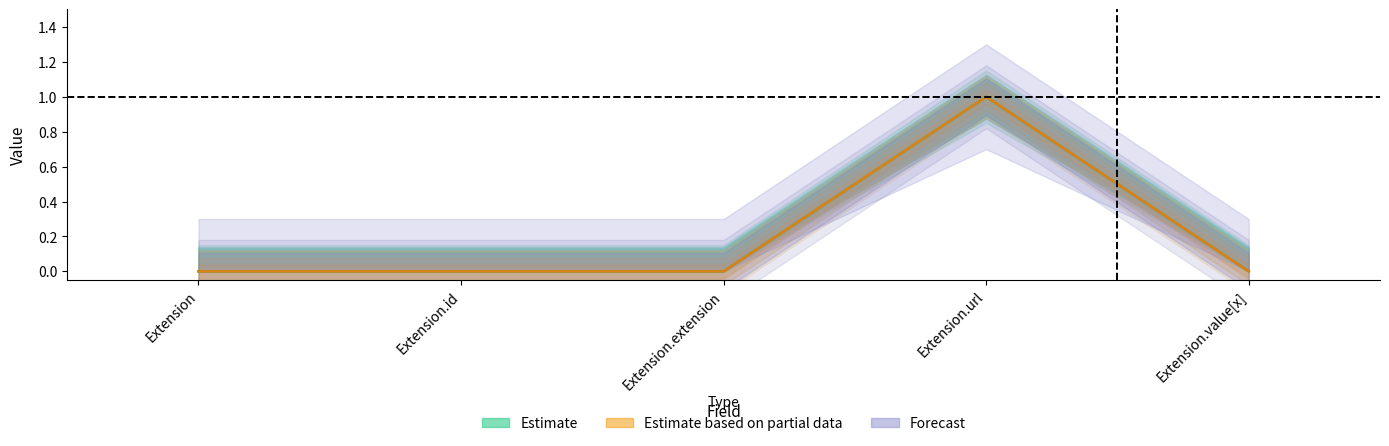

In Min, how many points are higher than both neighbors (excluding endpoints)?

1